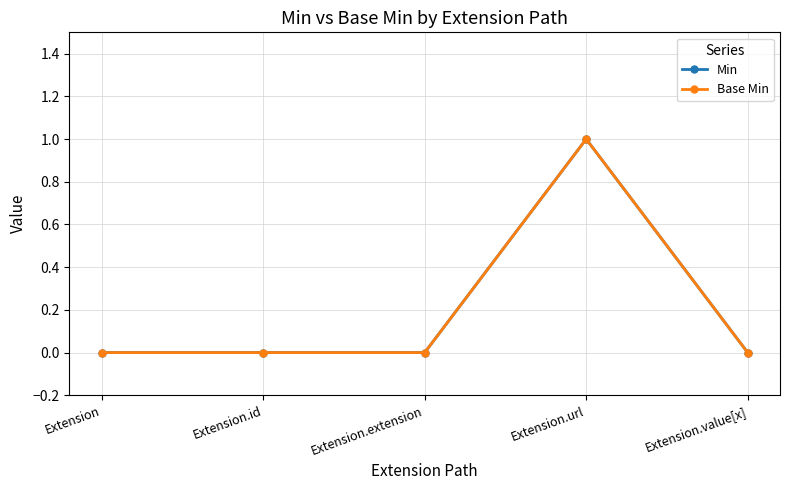

Which series has the largest total across all categories?

Min